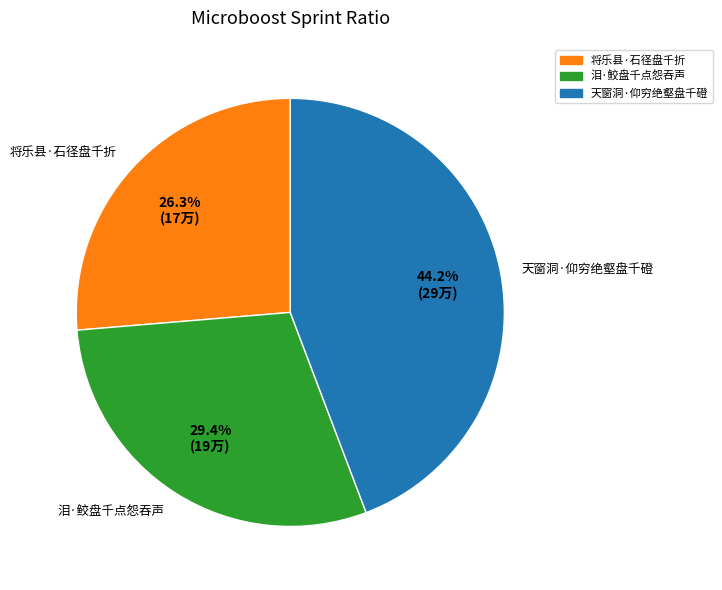

Does 将乐县·石径盘千折 account for over 50% of the chart?

No